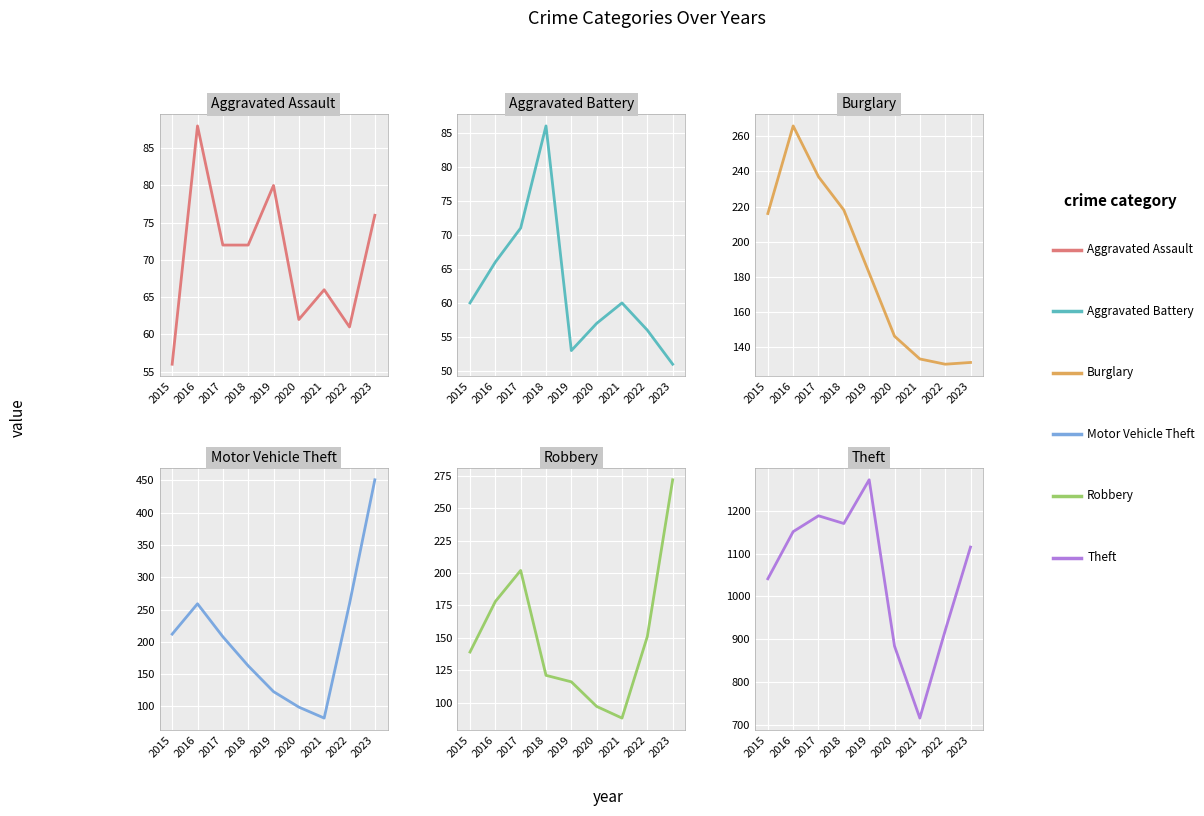

How many interior local valleys does the Aggravated Battery series have?

1